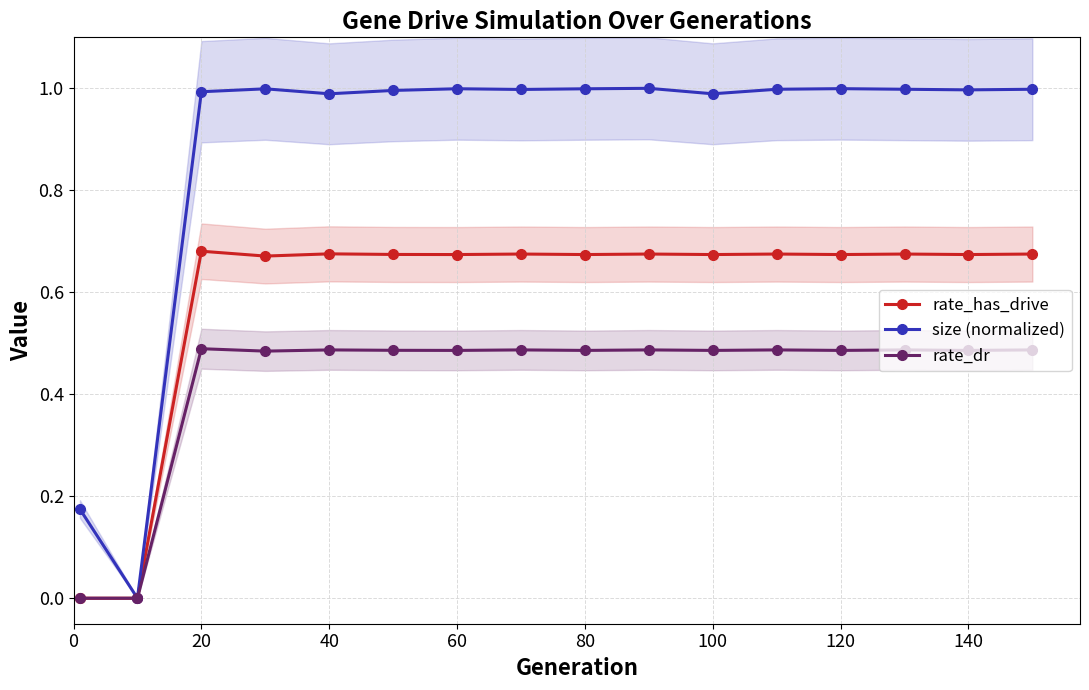

How many data points in rate_has_drive are above 0?

14